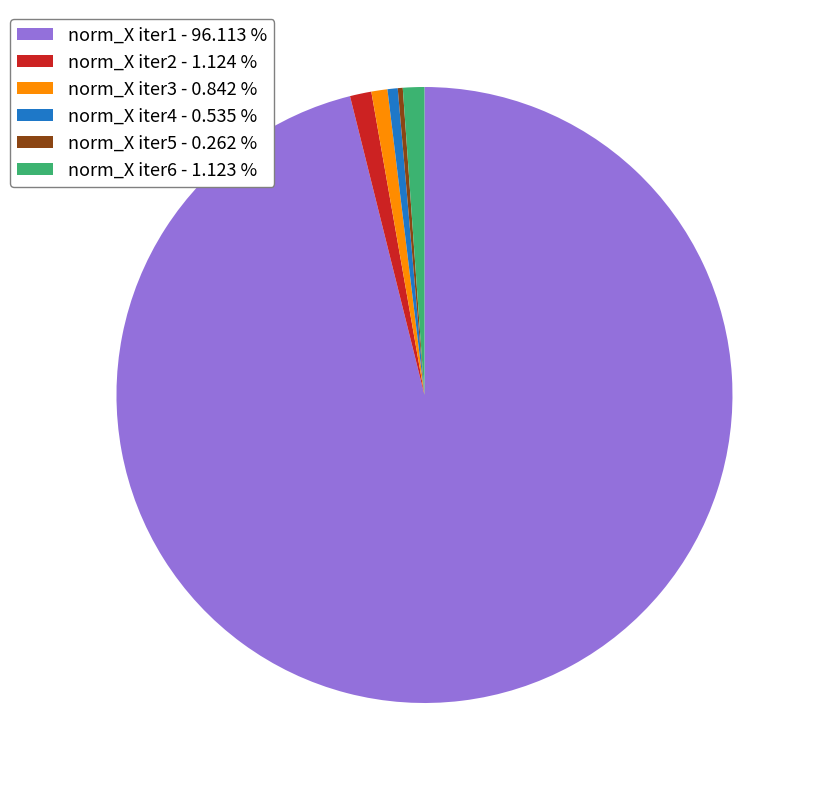

Do norm_X iter6 - 1.123 % and norm_X iter2 - 1.124 % together represent more than half of the pie?

No